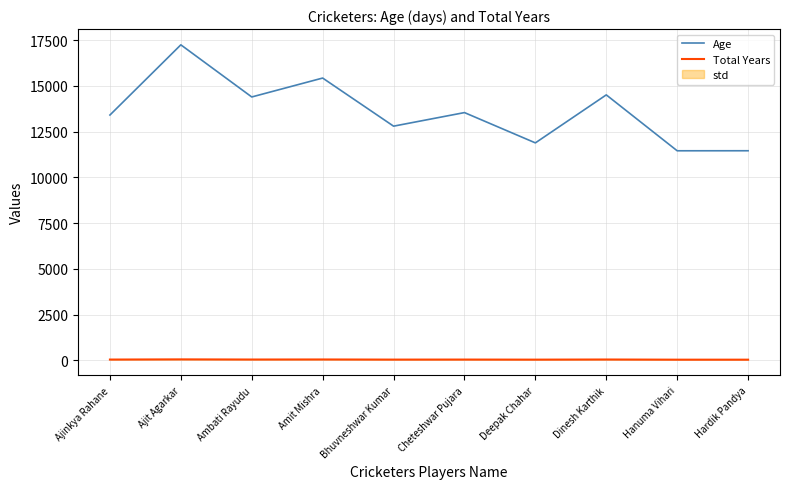

What is the lowest value of the Age series?

11450